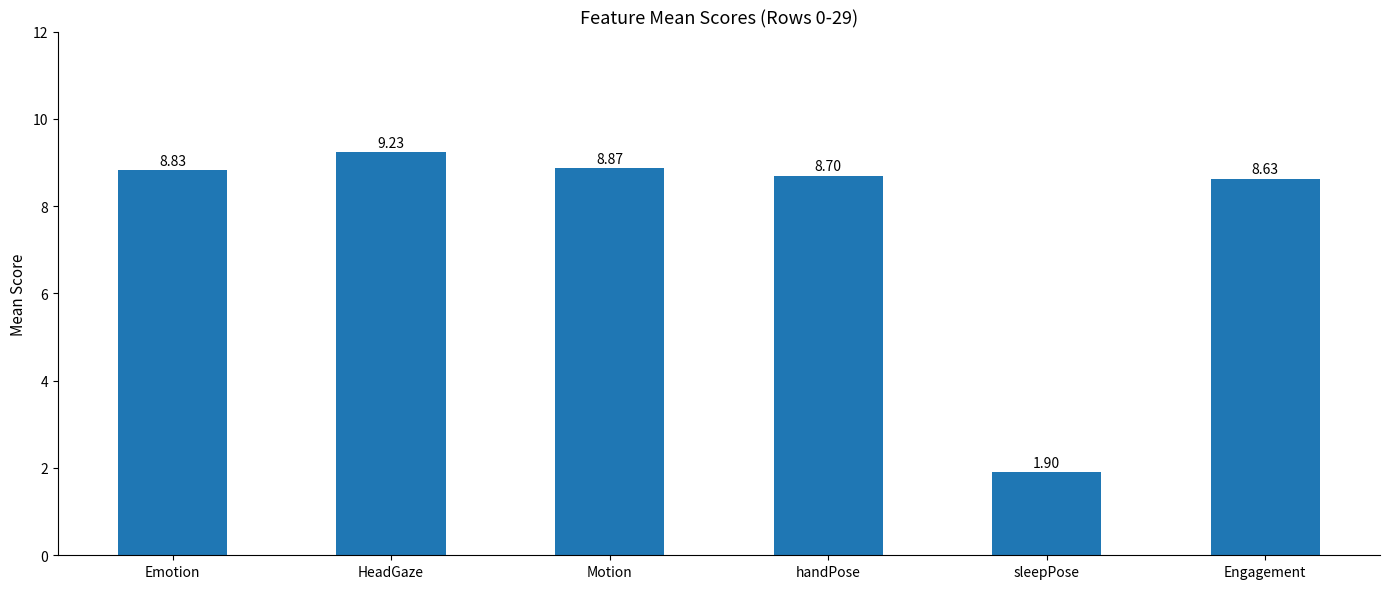

Reading right to left, what are all the values shown in this chart?

8.6	1.9	8.7	8.9	9.2	8.8